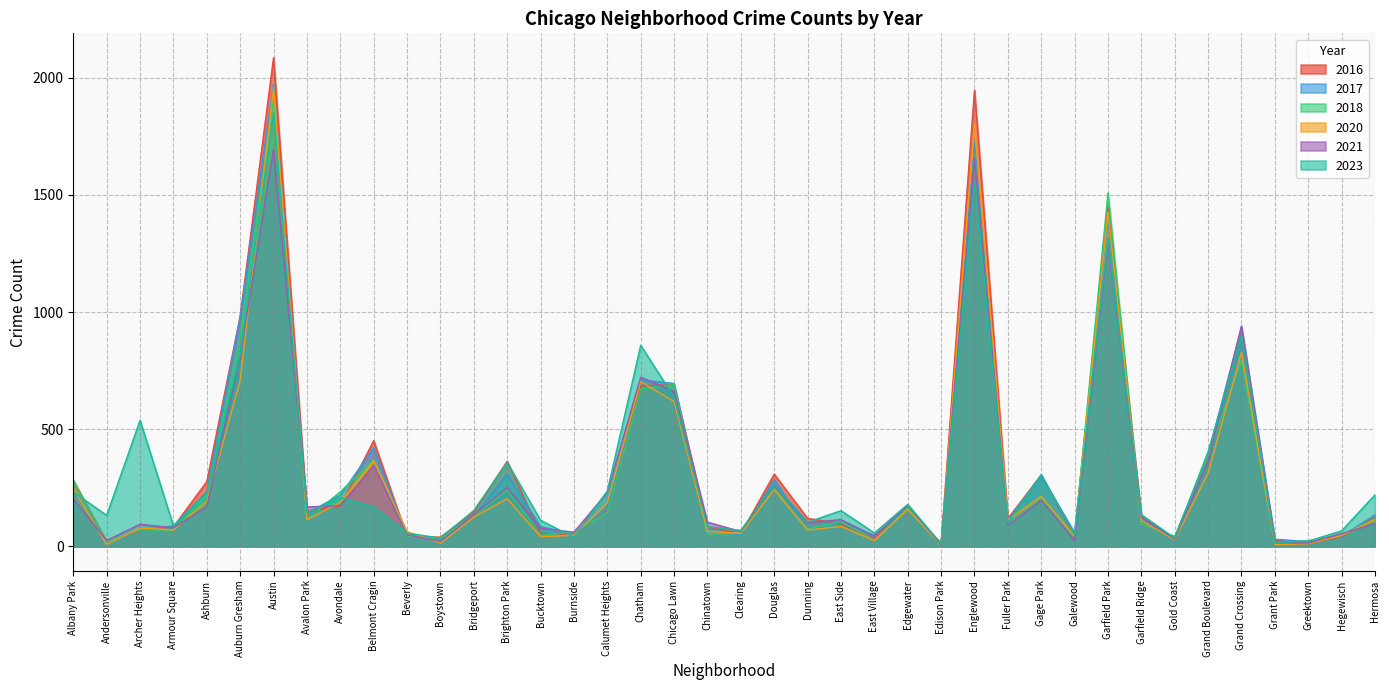

At how many categories does at least one series exceed 1615?

2